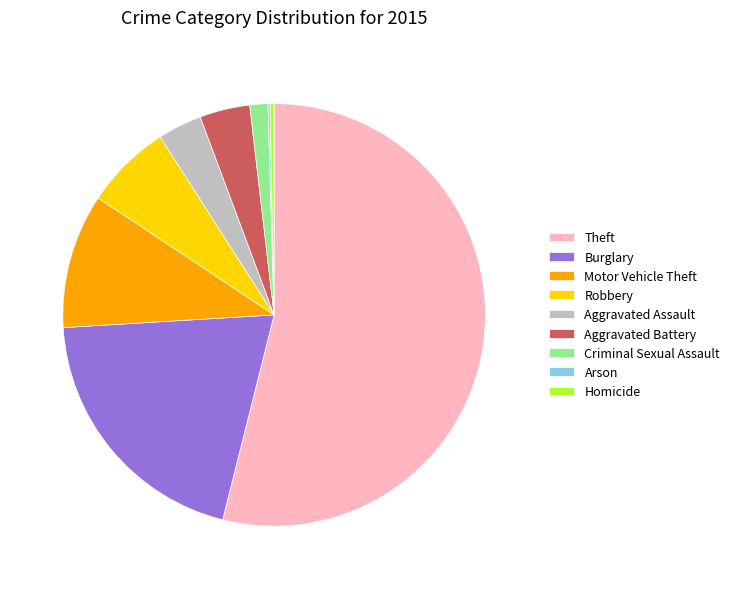

The Robbery slice represents 1% of the pie. True or false?

False